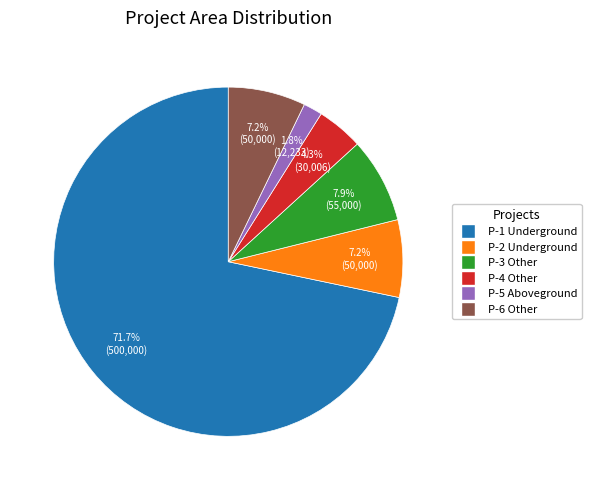

Is there any slice that represents more than half of the pie?

Yes